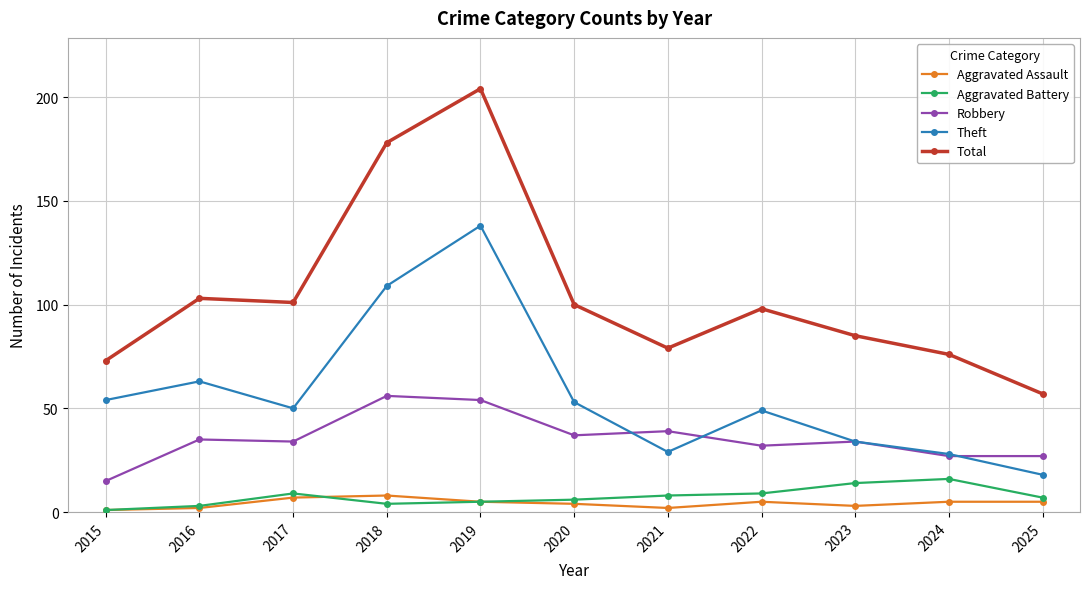

What is the difference between the maximum and minimum values in the Aggravated Battery series?

15